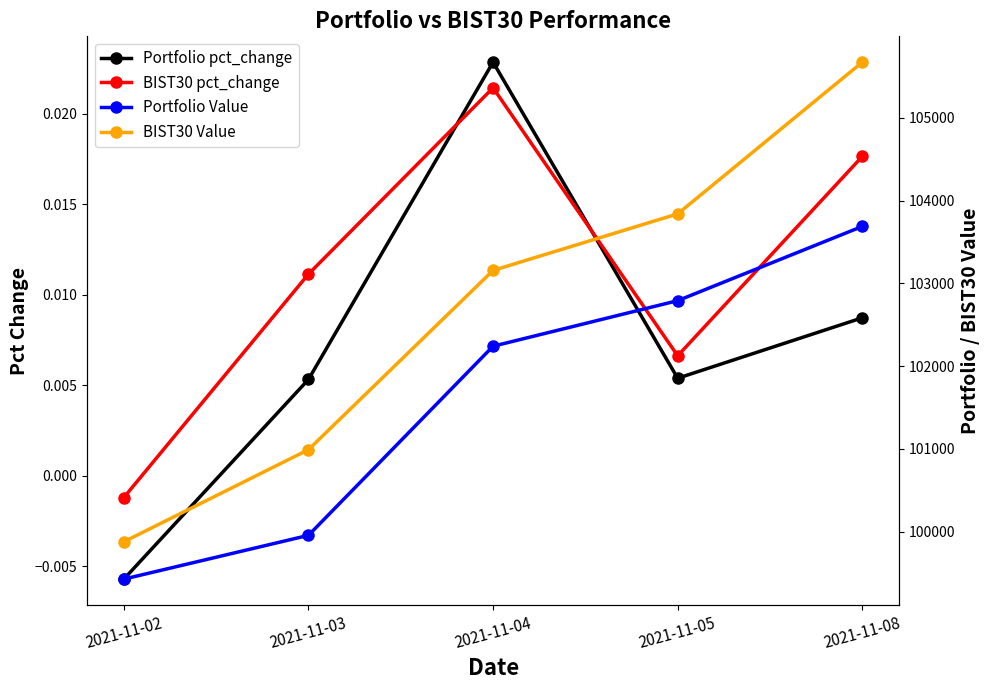

The Portfolio Value series shows 41996.9 at 2021-11-03. True or false?

False